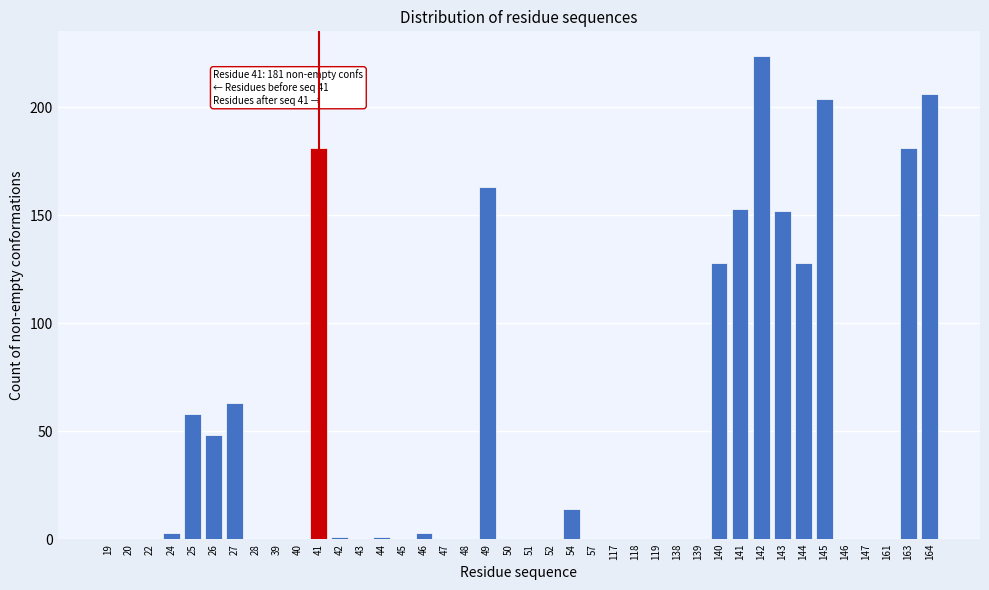

True or false: the data shows 0 at 119.

True